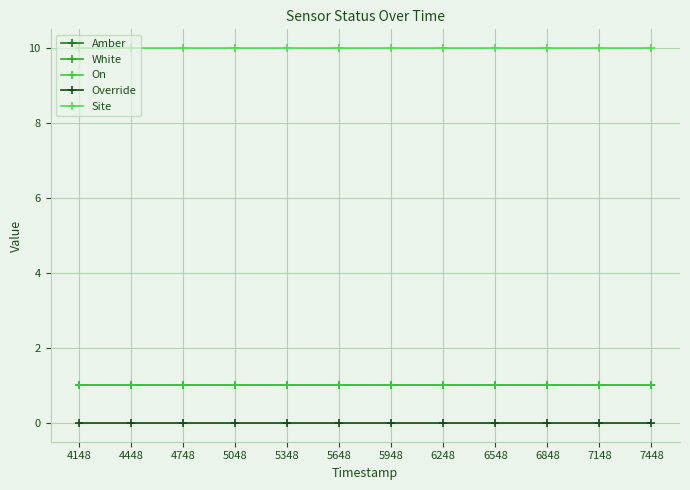

The value of Site at 4148 is 6. True or false?

False